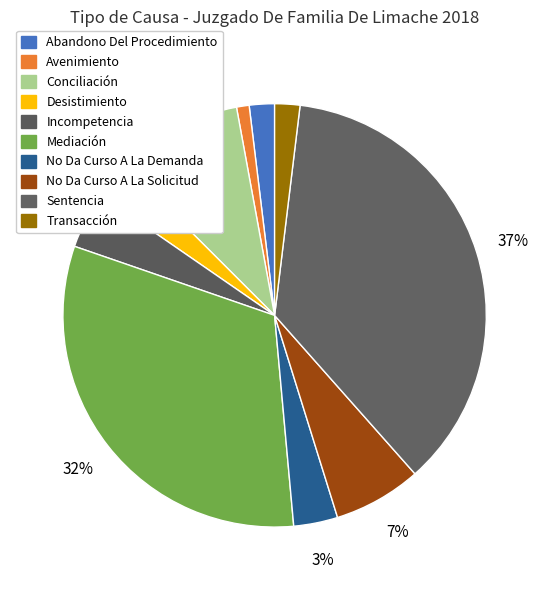

Which category has the biggest portion of the pie?

Sentencia